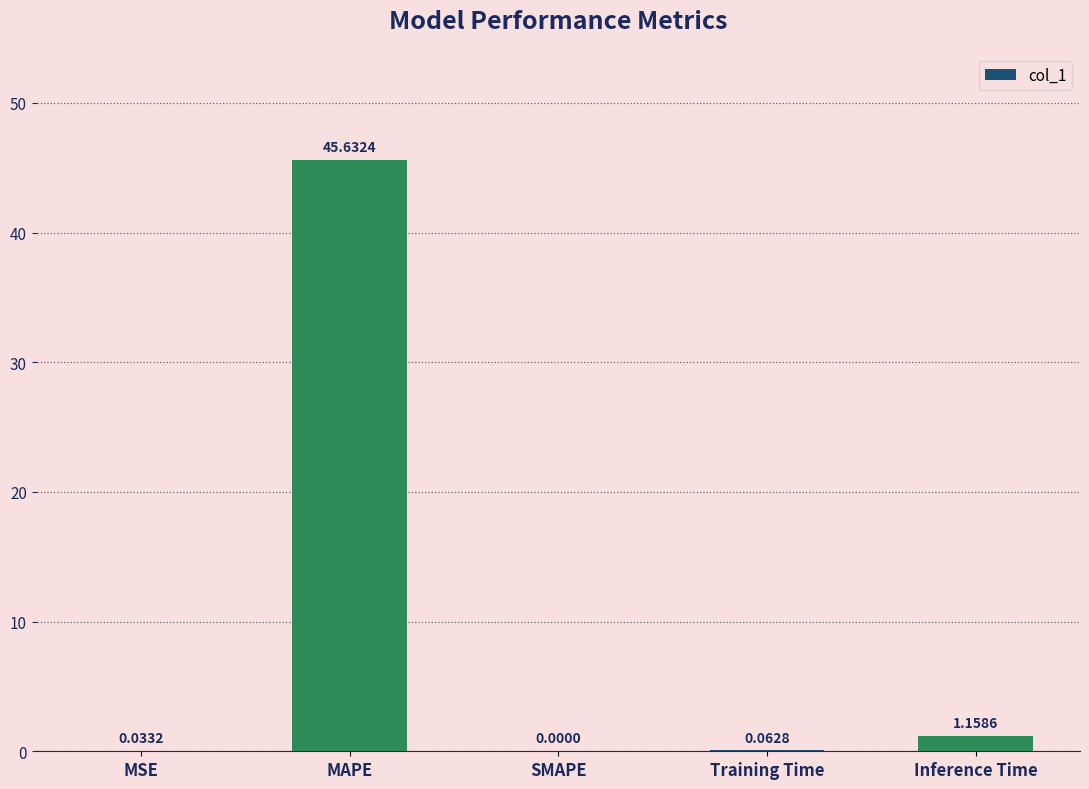

Which has a higher value, SMAPE or Inference Time?

Inference Time